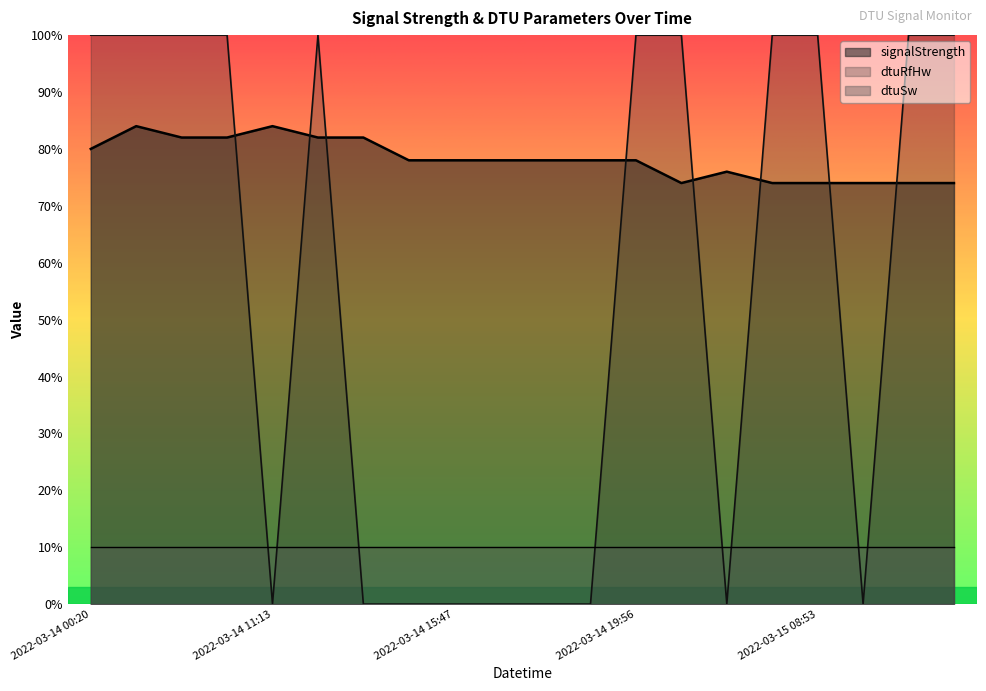

Between 2022-03-14 15:47 and 2022-03-14 15:49, which series saw the biggest shift?

signalStrength